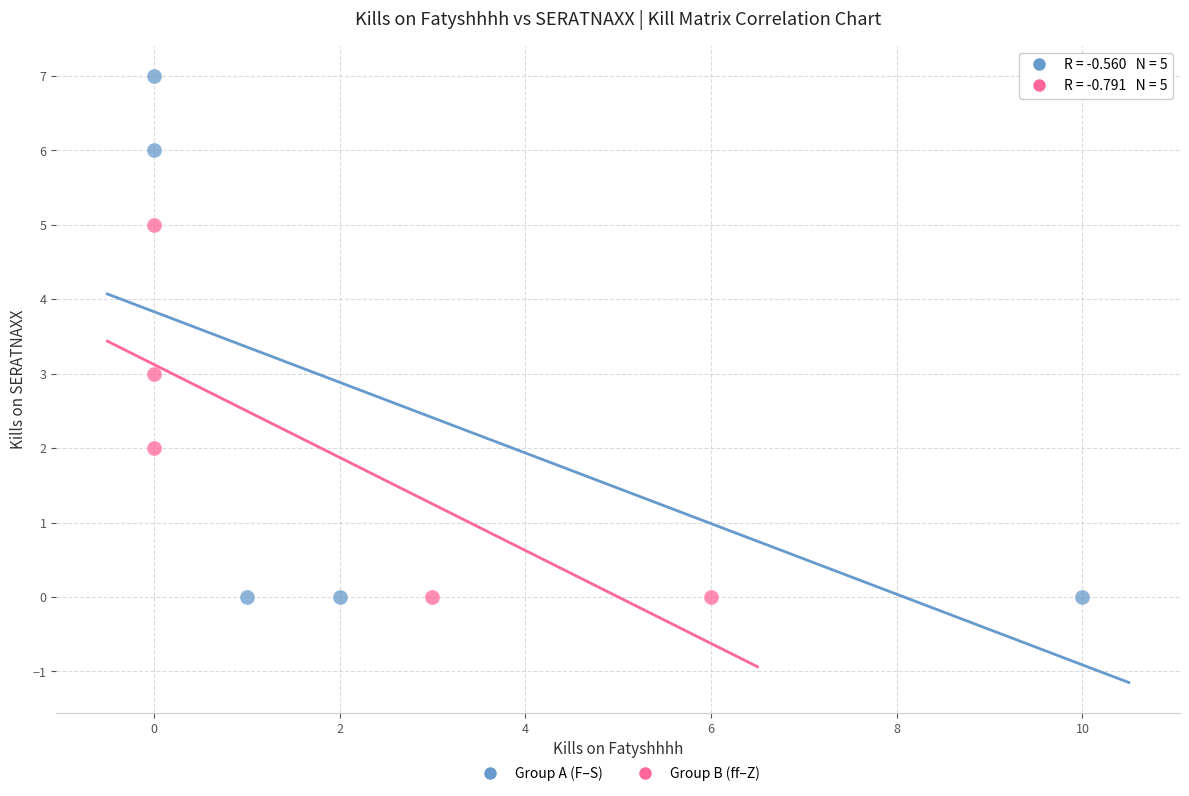

Which series reaches the maximum Y coordinate?

Group A (F–S)